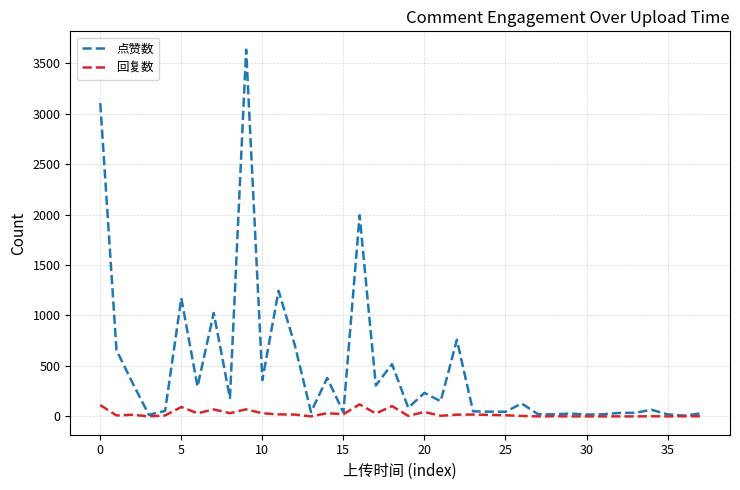

List the series in order of their overall mean, lowest first.

回复数, 点赞数